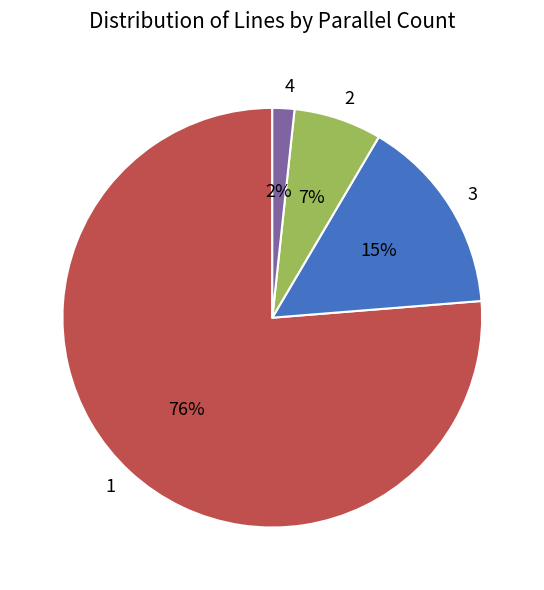

What is the majority slice?

1